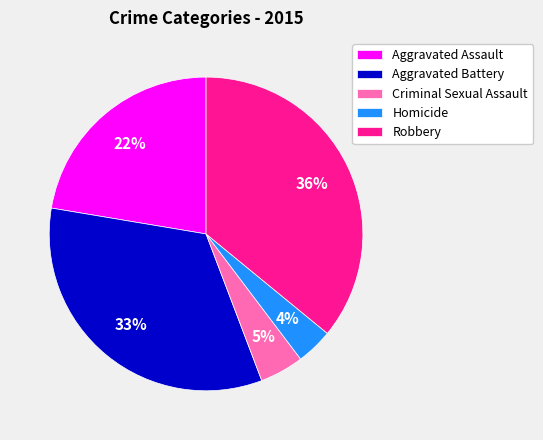

Which slice is the largest?

Robbery